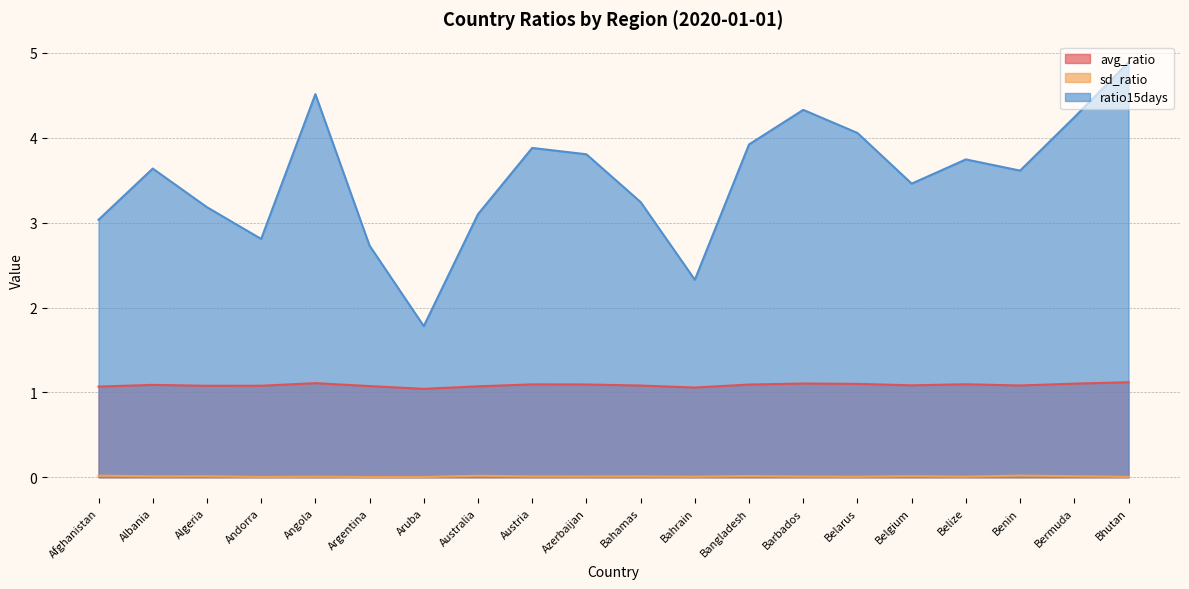

Is it true that avg_ratio equals 1.5 at Albania?

False